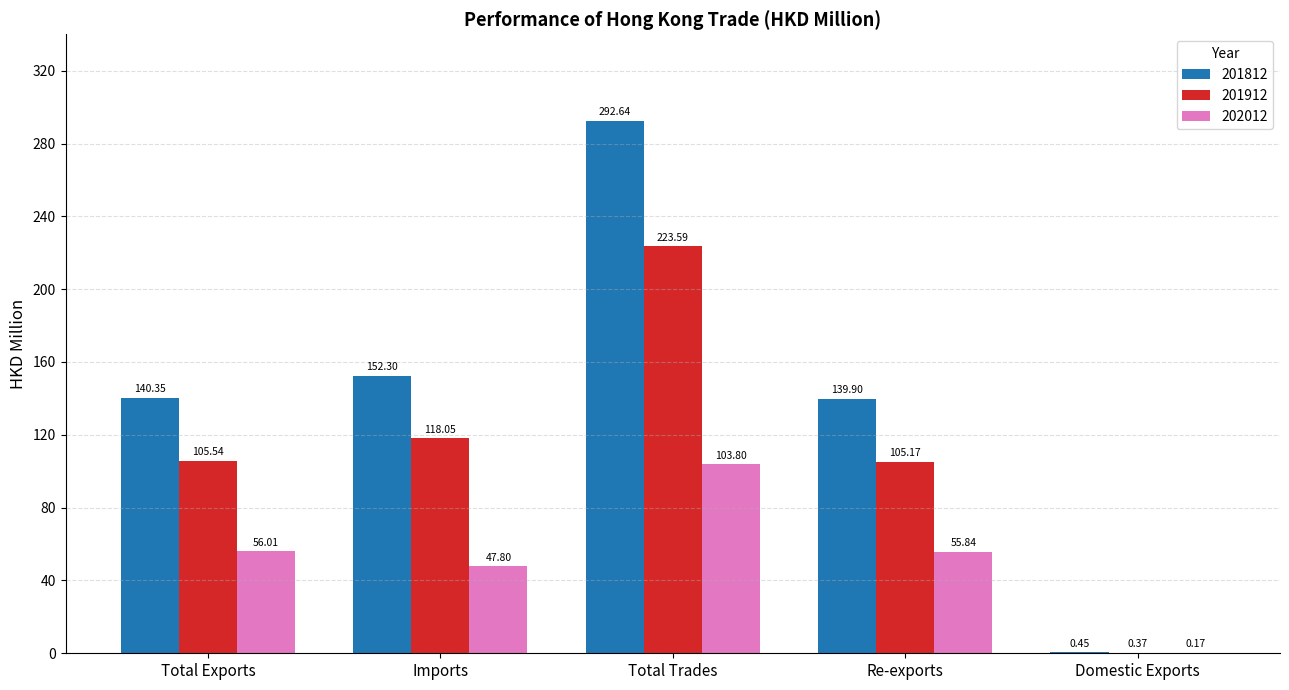

Which category has the highest value across all series?

Total Trades